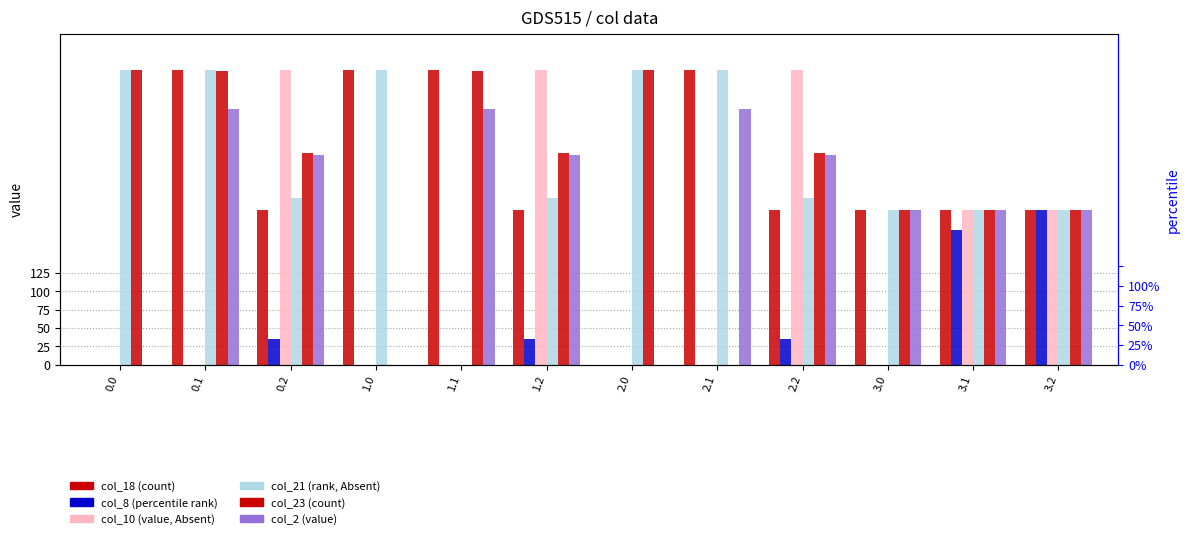

Which has a higher value, 2.1 or 1.1?

2.1